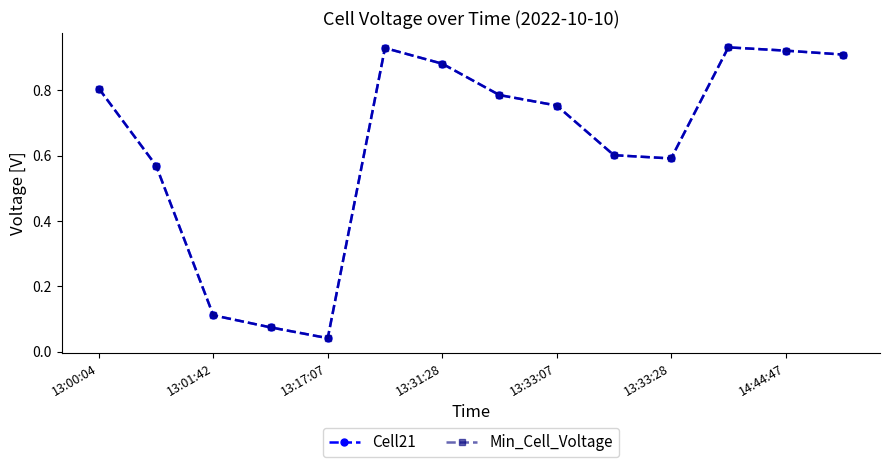

What is the label of the 5th point from the right?

9